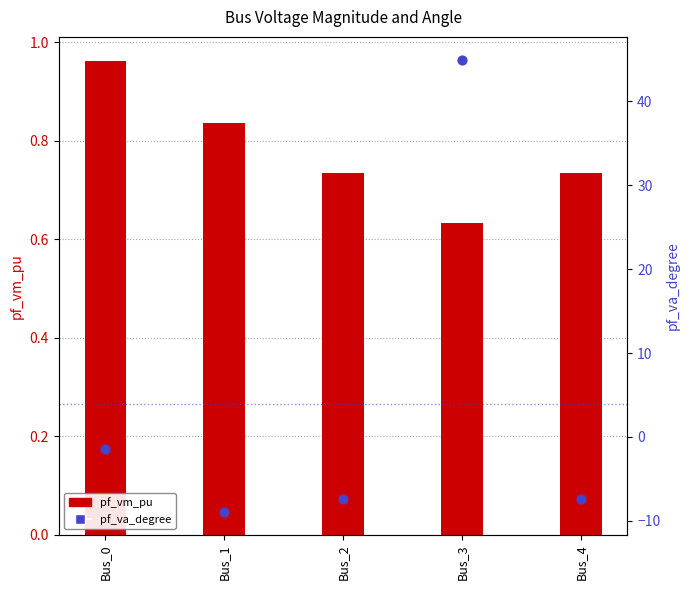

What is the total value across all series at Bus_0?

-0.5